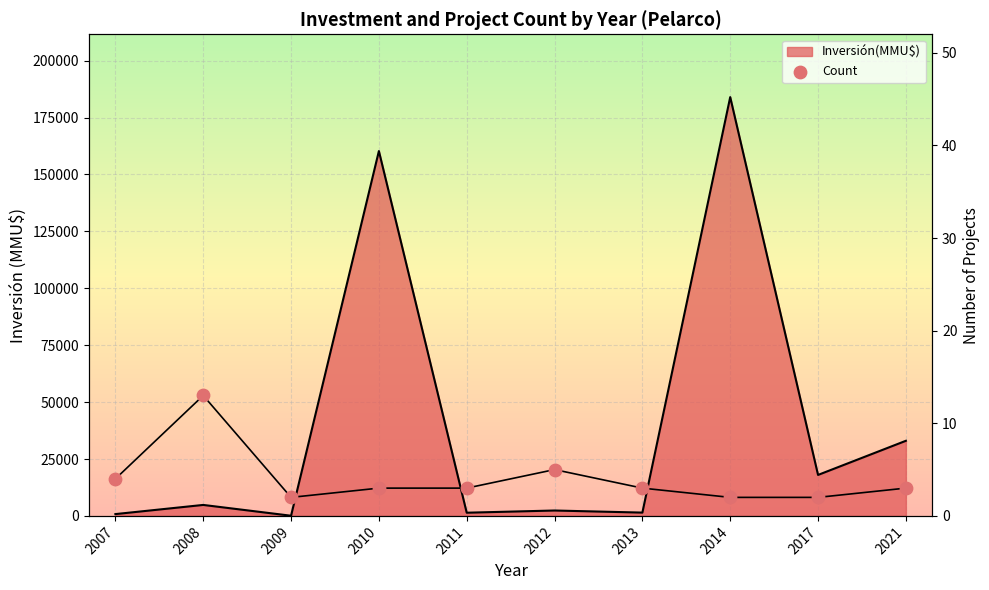

What is the ratio of the value at 2010 to the value at 2014?

1.5